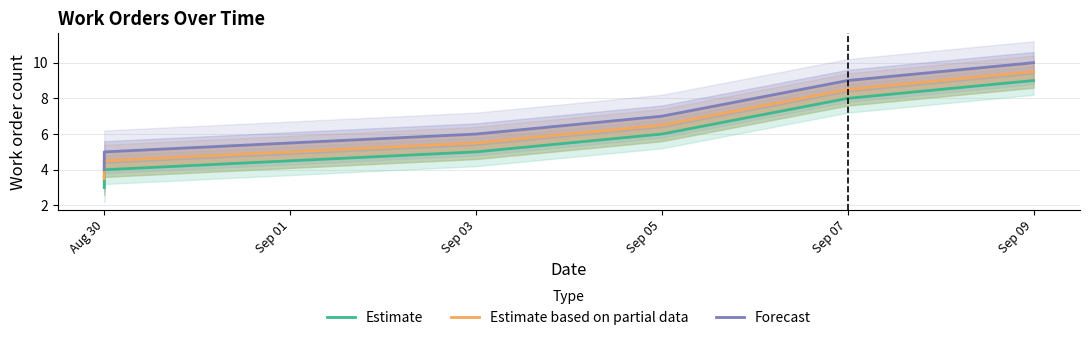

True or false: Estimate and Estimate based on partial data intersect in this chart.

False